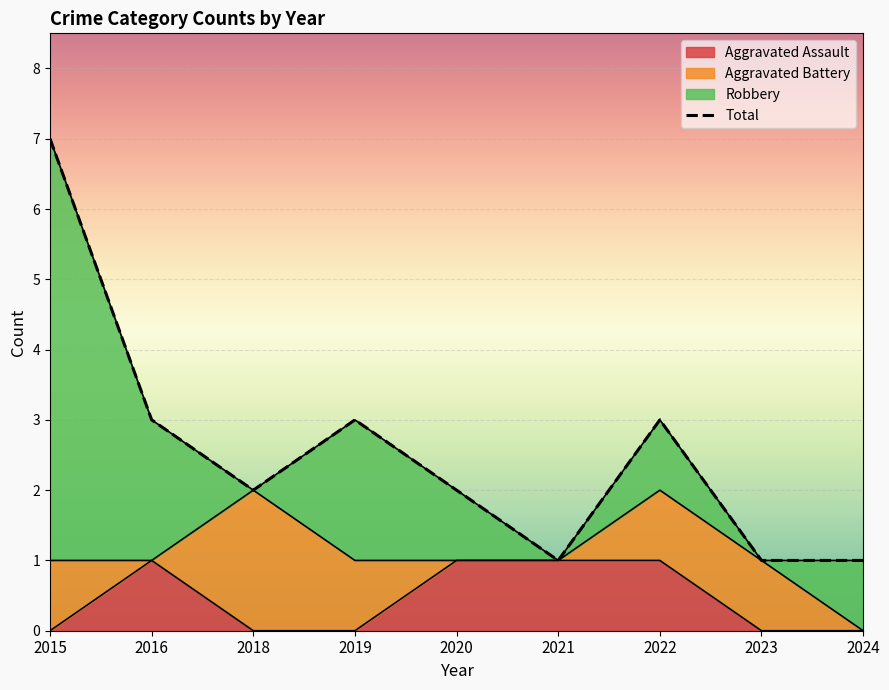

What is the sum of all values?

23